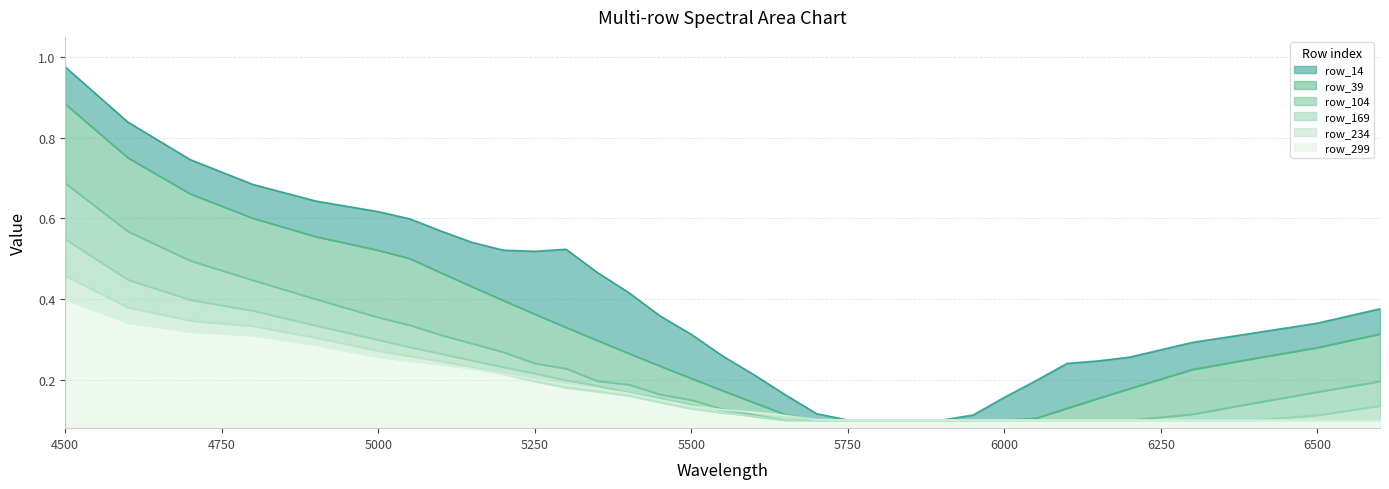

What is the difference between the second highest and minimum values in the row_39 series?

0.7